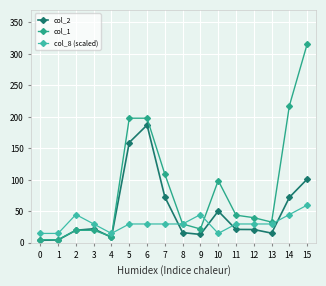

List the labels in order of col_1 value, smallest first.

0, 1, 4, 2, 3, 9, 8, 13, 12, 11, 10, 7, 5, 6, 14, 15